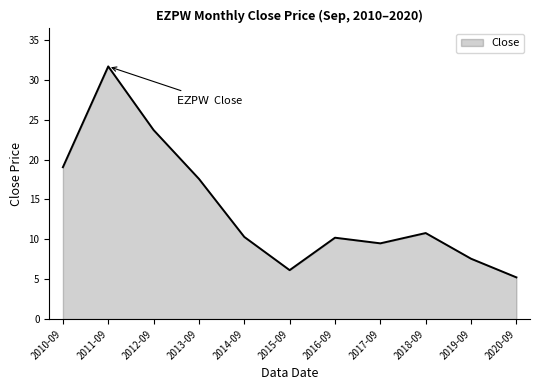

Is it true that the value at 2015-09 is 2.3?

False